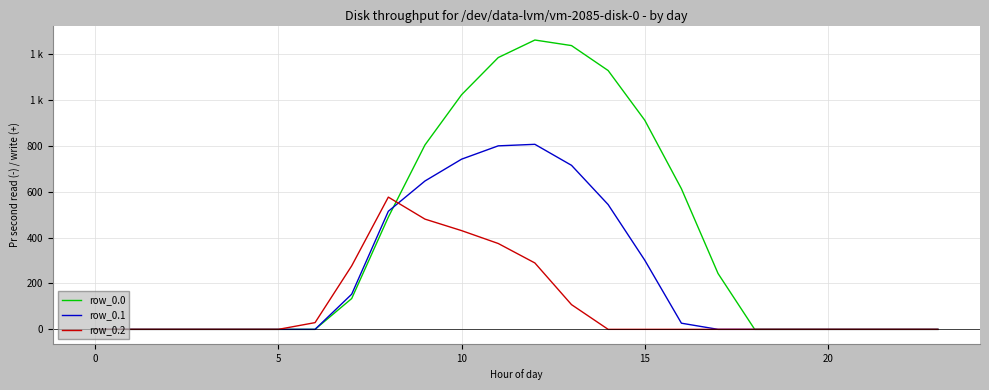

Does the chart display data point markers on the line(s)?

No